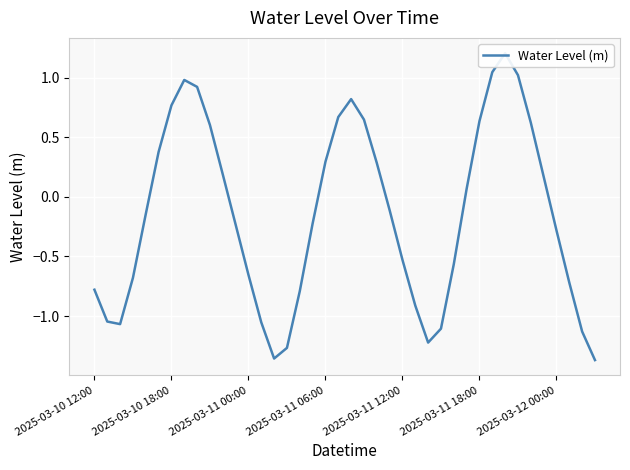

True or false: the data shows -0.8 at 16.

True